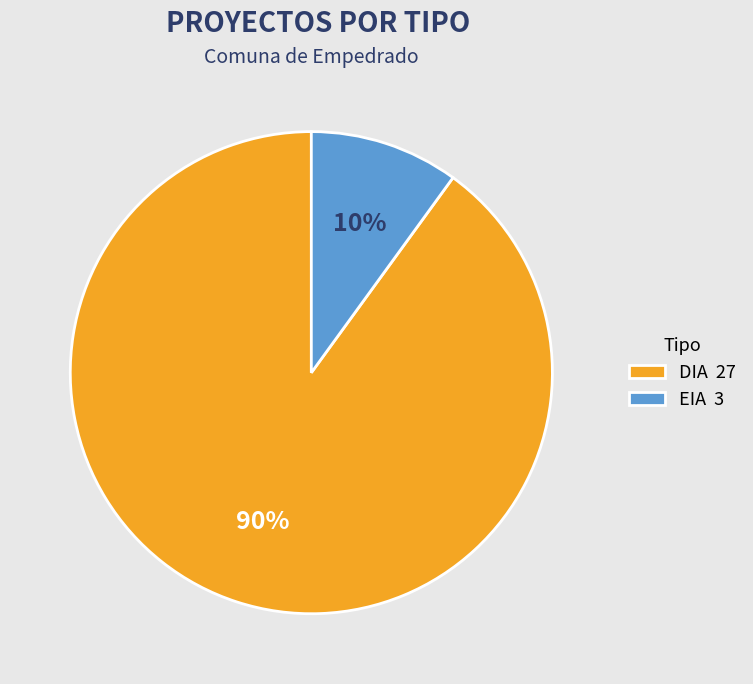

Is there a majority slice in this chart?

Yes